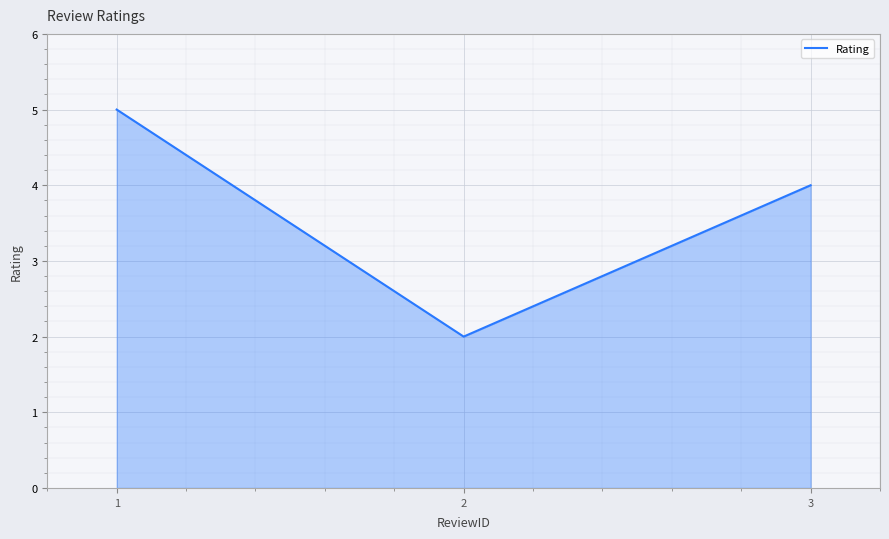

Rank the categories by value from lowest to highest.

2, 3, 1